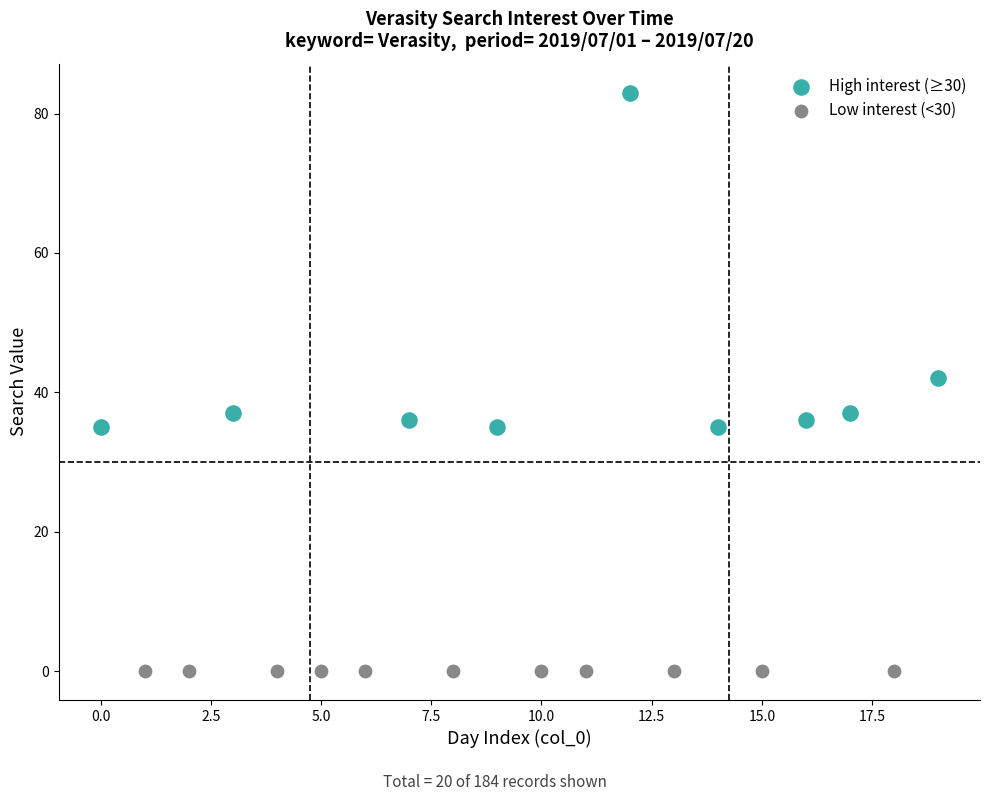

Which series contains the highest Y value?

High interest (≥30)